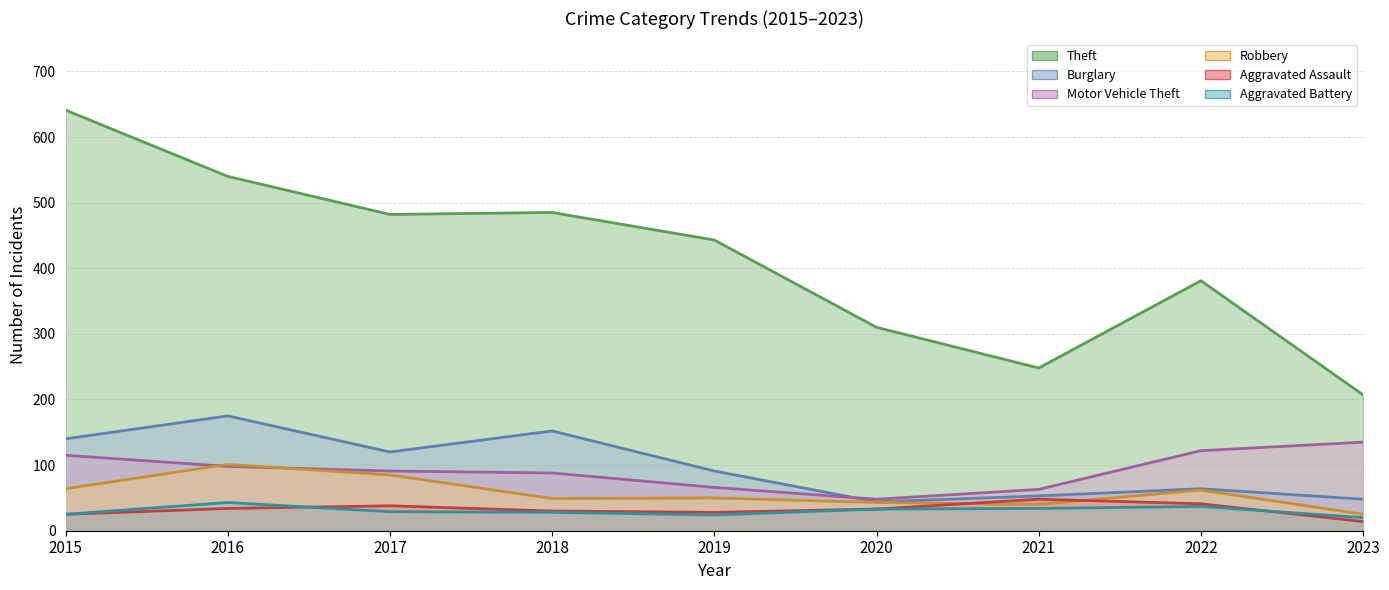

True or false: Theft and Robbery cross at least once.

False